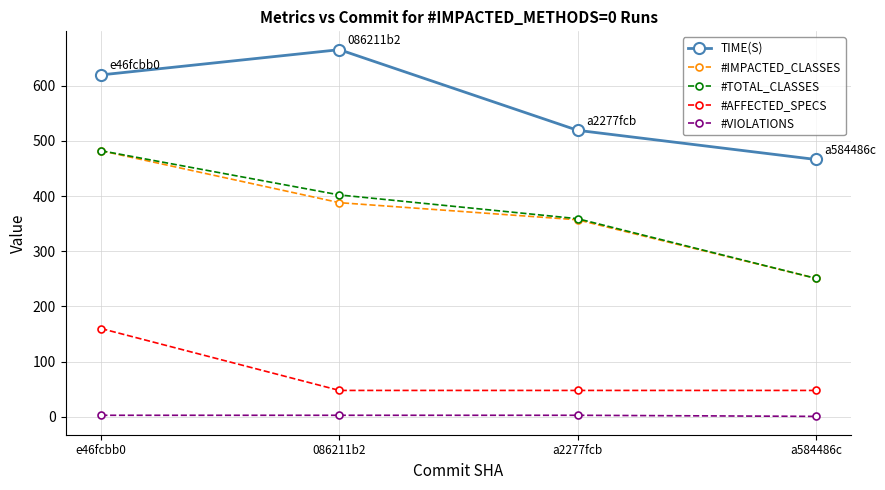

True or false: TIME(S) and #TOTAL_CLASSES intersect in this chart.

False